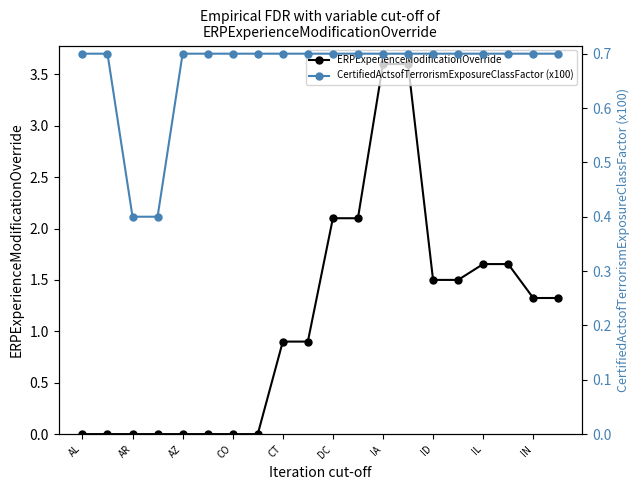

What are all the series names shown in the legend?

ERPExperienceModificationOverride, CertifiedActsofTerrorismExposureClassFactor (x100)